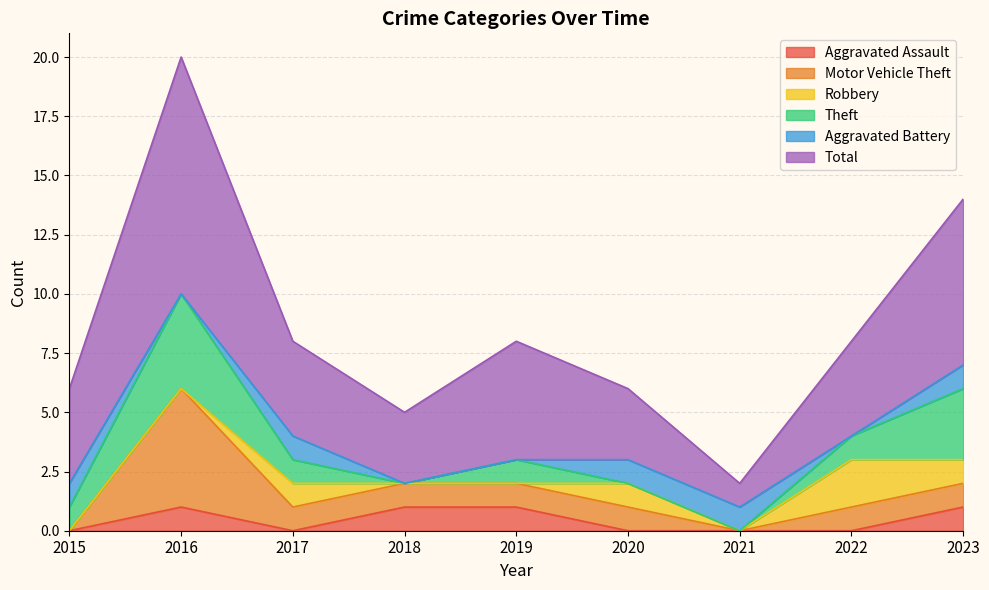

At which label does Motor Vehicle Theft reach its minimum?

2015